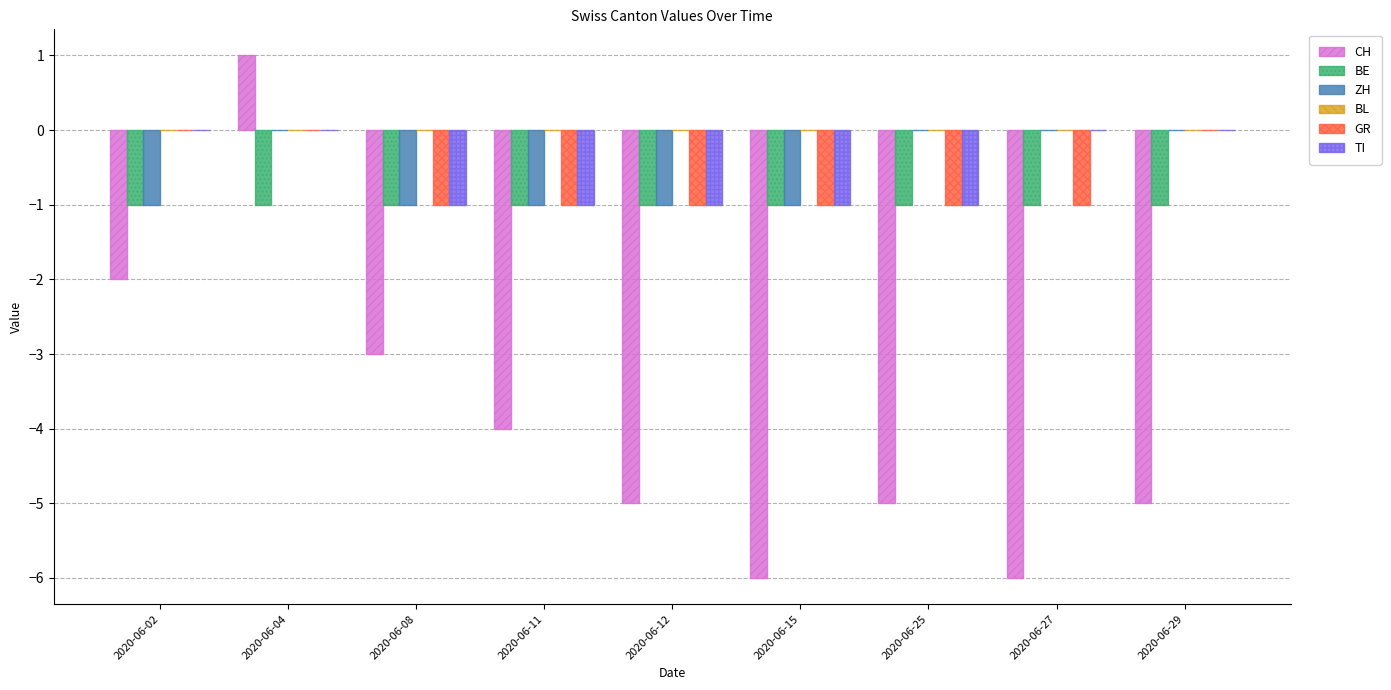

At which label is CH closest to -2?

2020-06-02